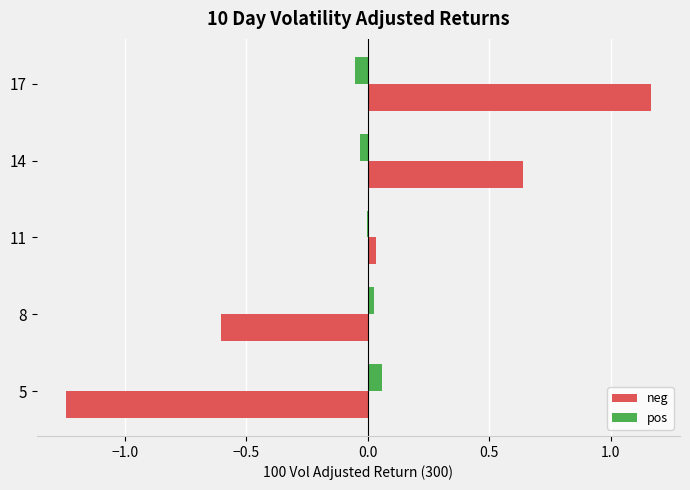

What is the total value across all series at 17?

1.1